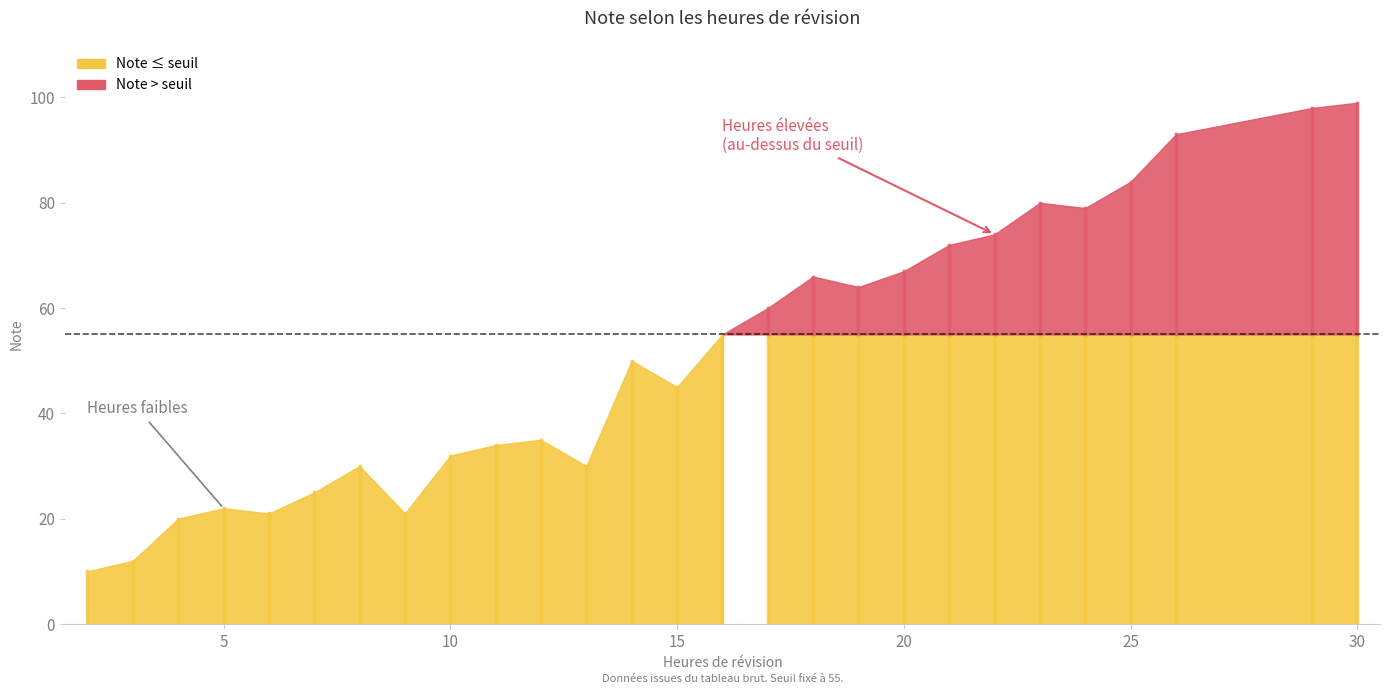

Where does the data first go above 50?

16